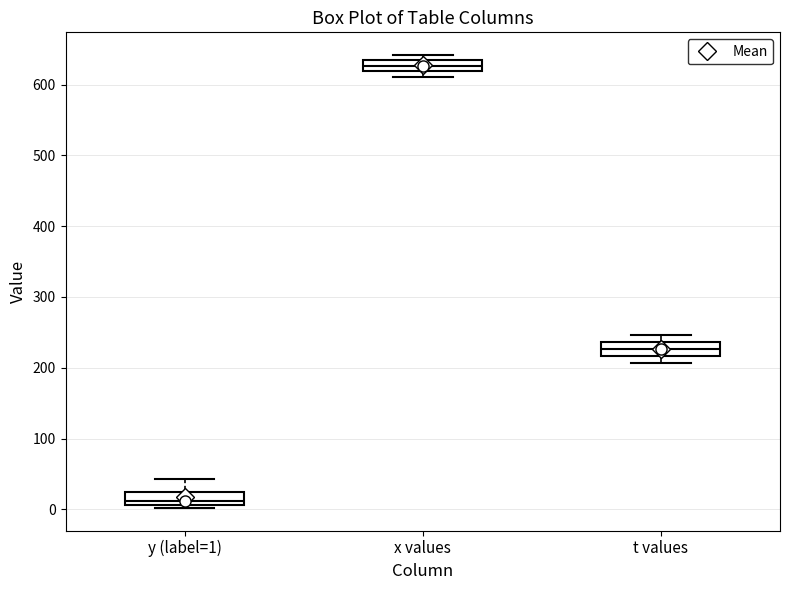

Which box's median line is the highest?

x values